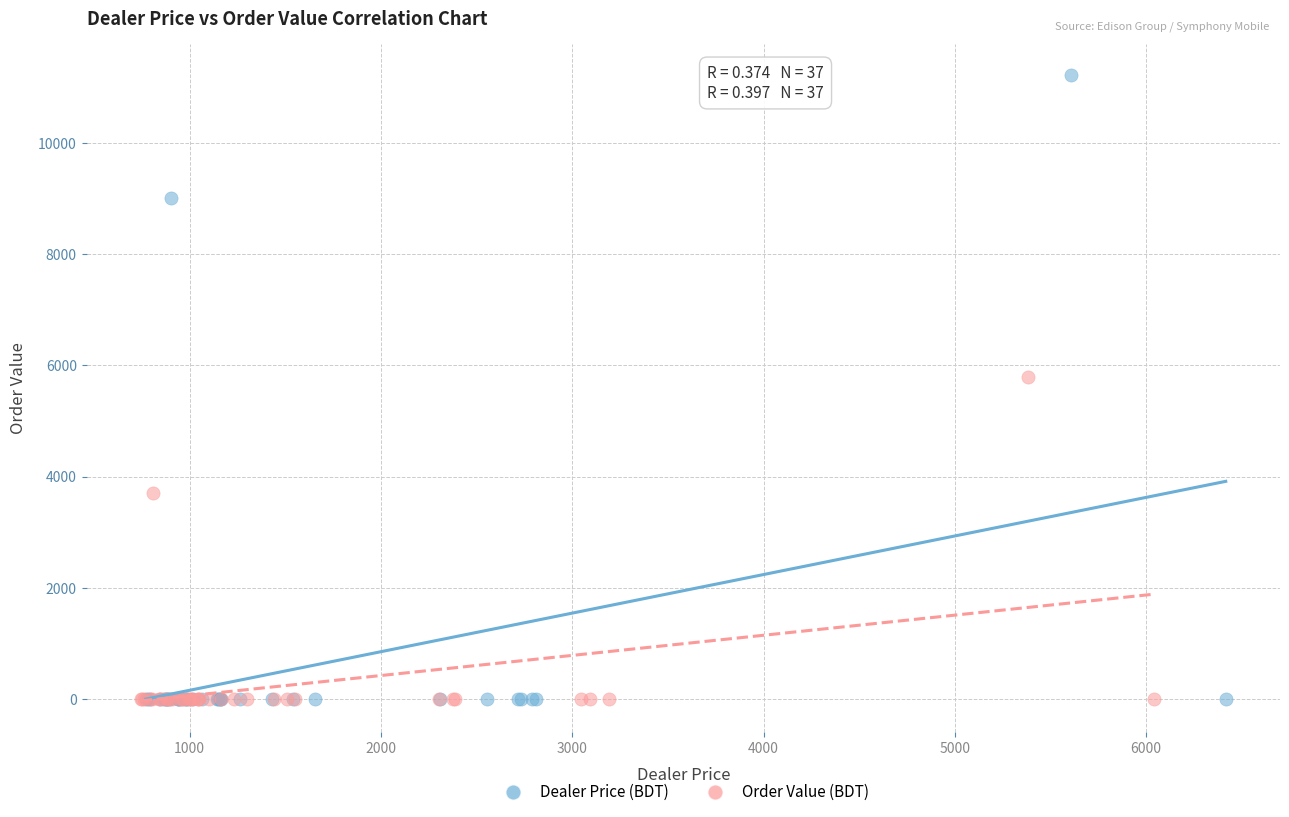

Which series contains the highest Y value?

Dealer Price (BDT)